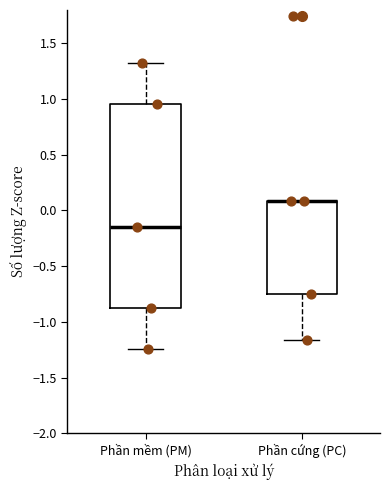

Where is the lower edge of the box for Phần mềm (PM) on the y-axis? The values are not printed on the chart, so give them approximately, as read against the axis.

-0.90